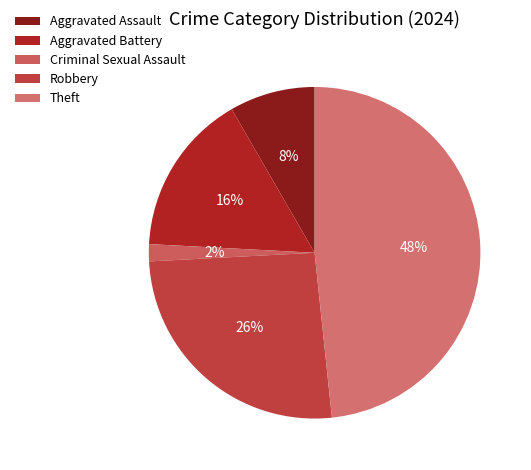

Does Criminal Sexual Assault represent more than half of the total?

No